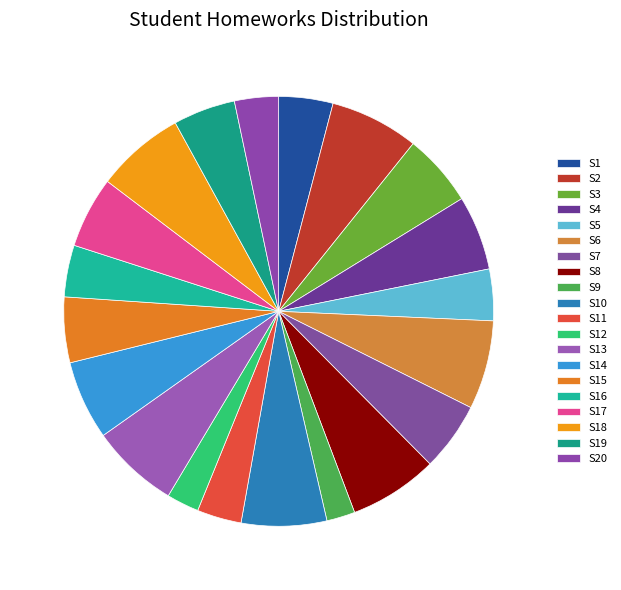

Rank the categories by value from highest to lowest.

S2, S6, S8, S18, S13, S10, S14, S4, S3, S17, S7, S15, S19, S1, S16, S5, S11, S20, S12, S9